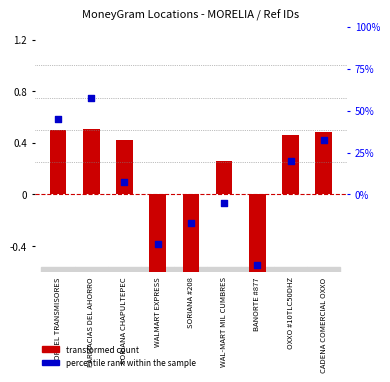

What is the total value across all series at SORIANA CHAPULTEPEC?

0.5